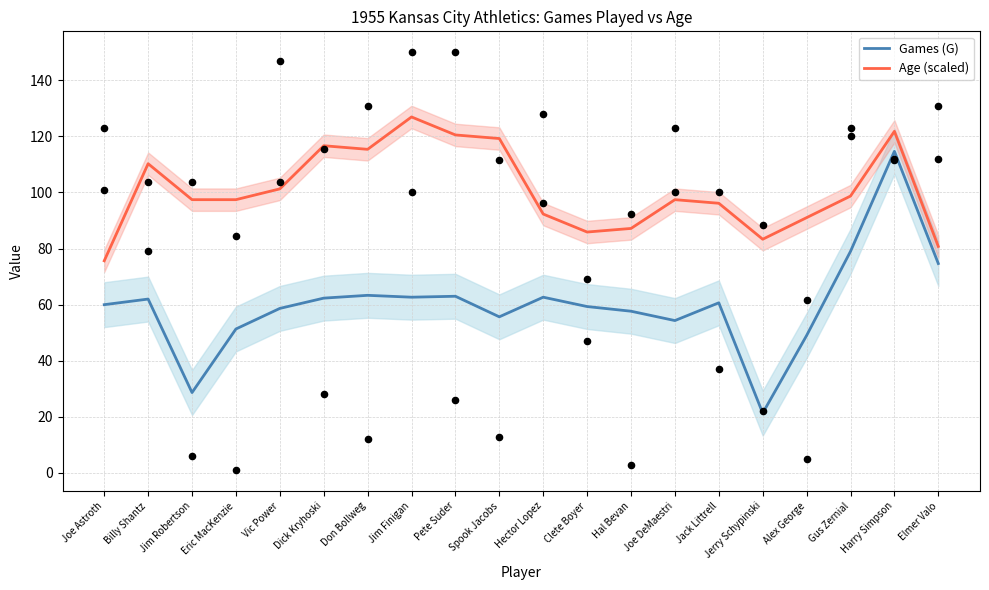

Is the value of Age (scaled) at Gus Zernial greater than the value of Games (G) at Dick Kryhoski?

Yes